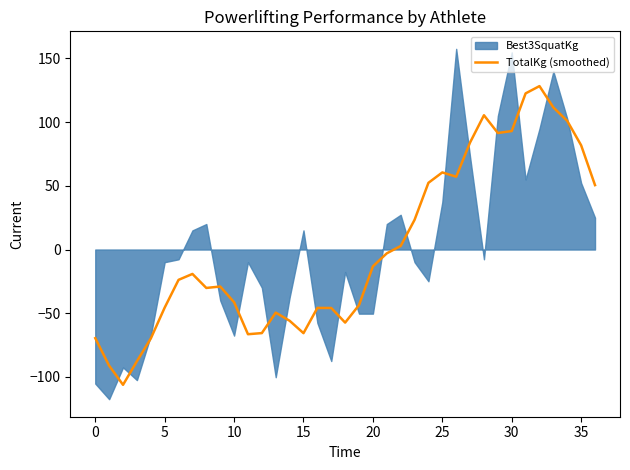

How many interior local peaks (higher than both neighbors) does the data have?

7